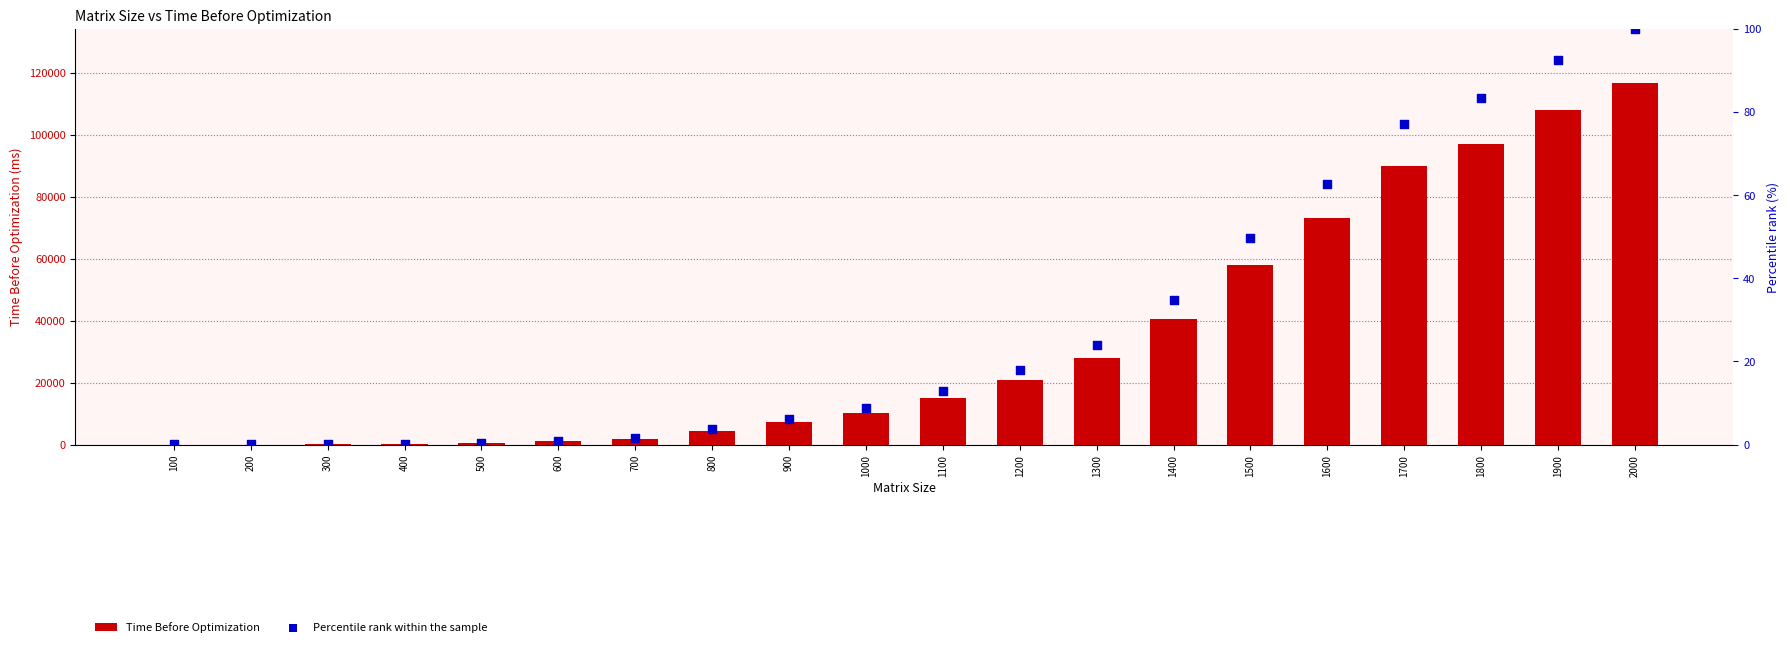

Which series contains the highest Y value?

Time Before Optimization